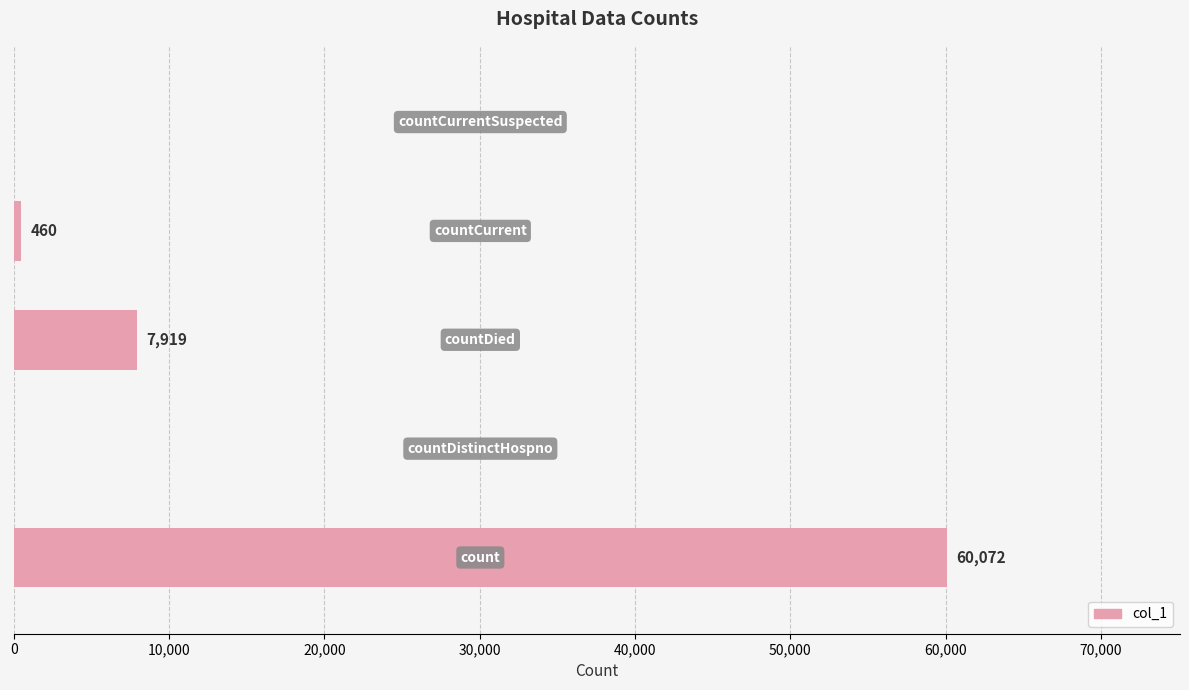

What is the sum of all values?

68451